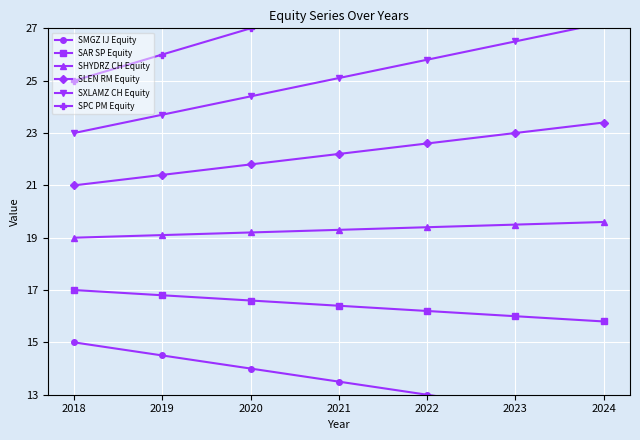

What is the minimum value shown in the chart?

12.0